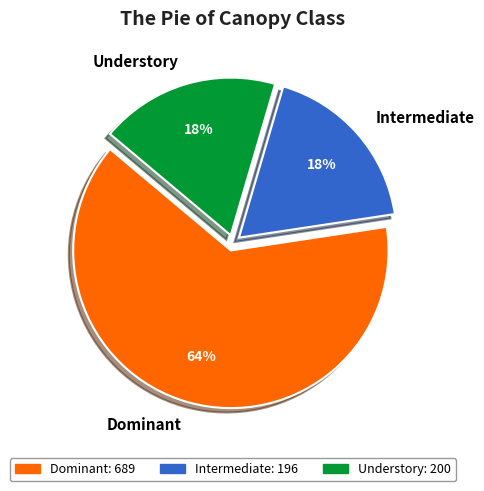

Does Dominant represent more than half of the total?

Yes